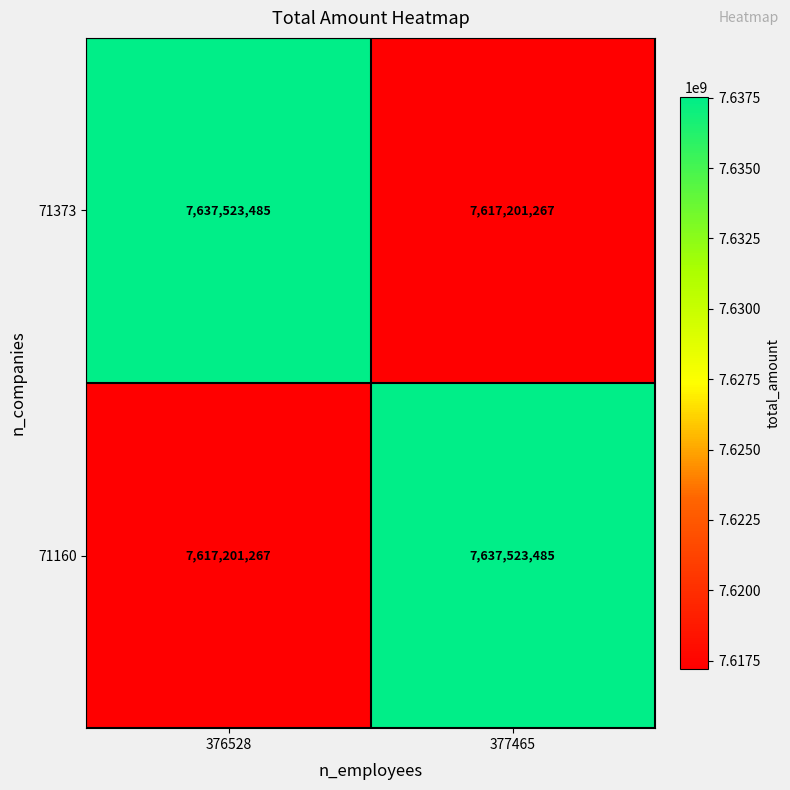

At which label does 71160 reach its minimum?

376528